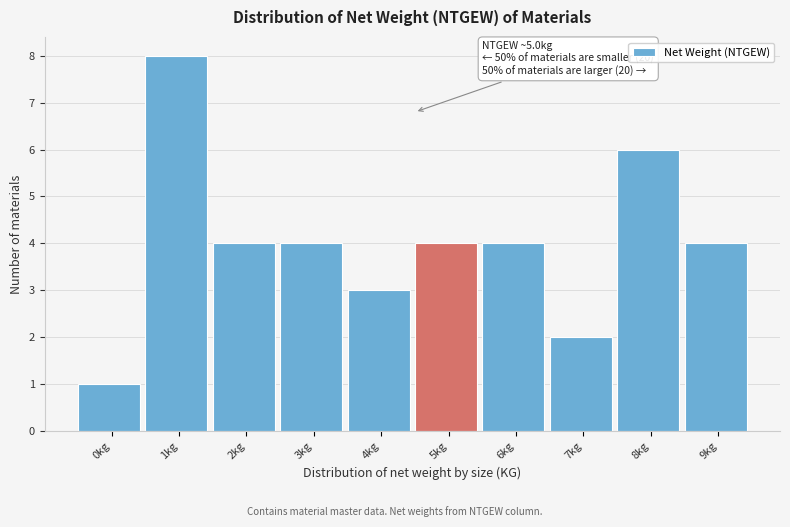

Reading left to right, list all the values displayed in this chart.

1	8	4	4	3	4	4	2	6	4